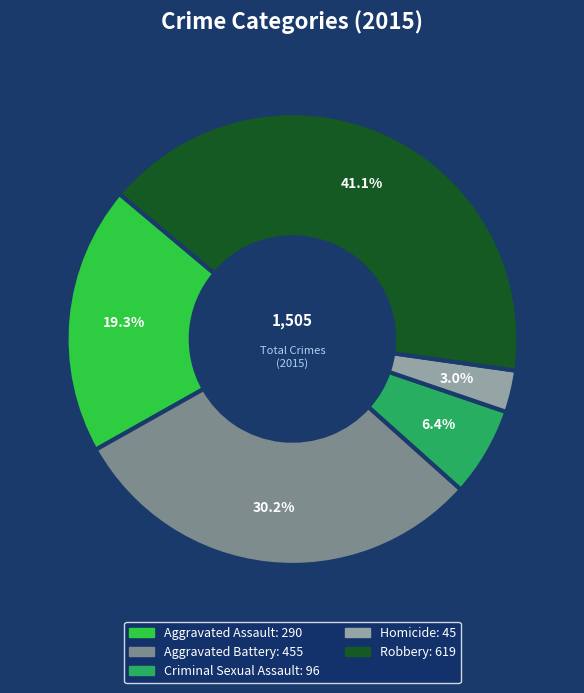

What is the smallest slice in the pie chart?

Homicide